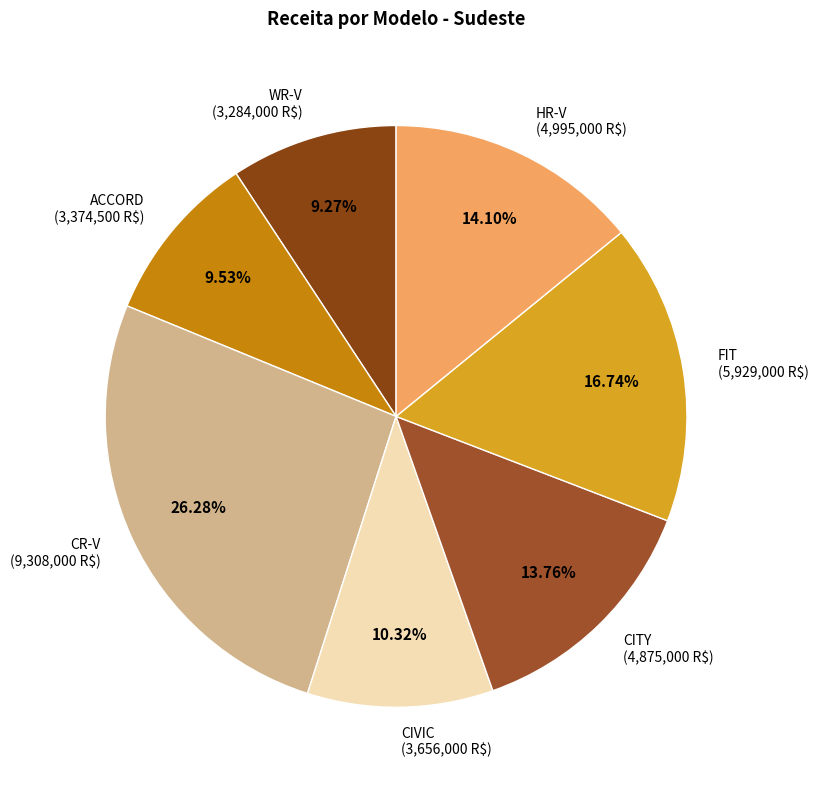

To the nearest percent, what is the average slice percentage?

14%